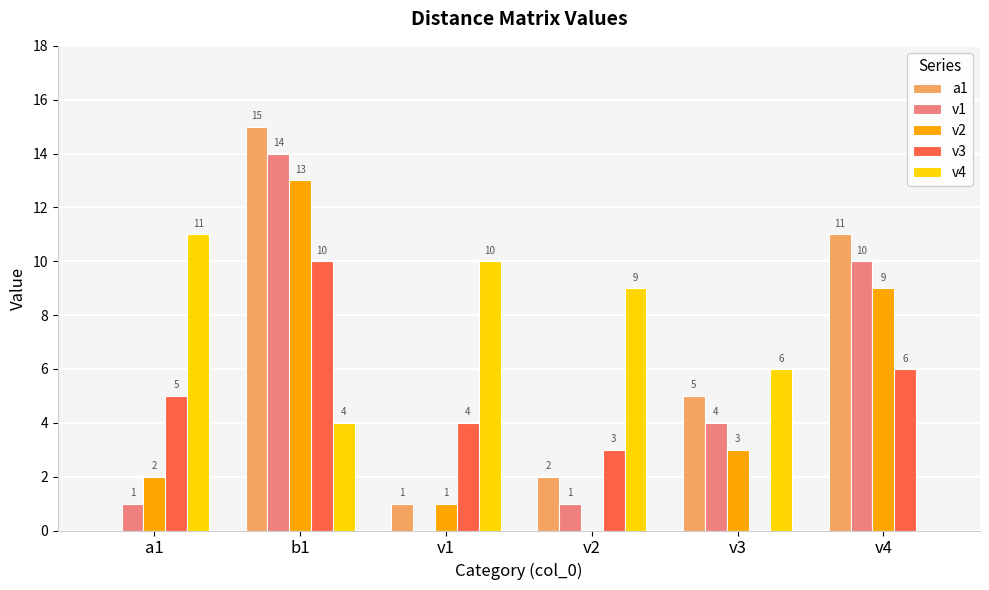

Reading left to right, transcribe all the data shown in this chart.

a1: 0	15	1	2	5	11
v1: 1	14	0	1	4	10
v2: 2	13	1	0	3	9
v3: 5	10	4	3	0	6
v4: 11	4	10	9	6	0